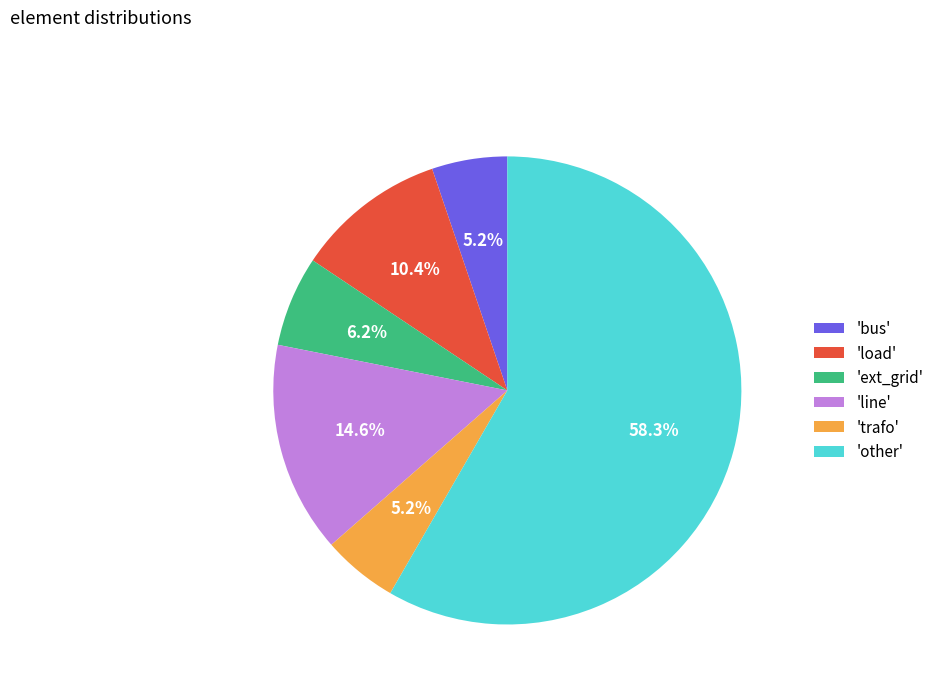

How many slices are in this pie chart?

6